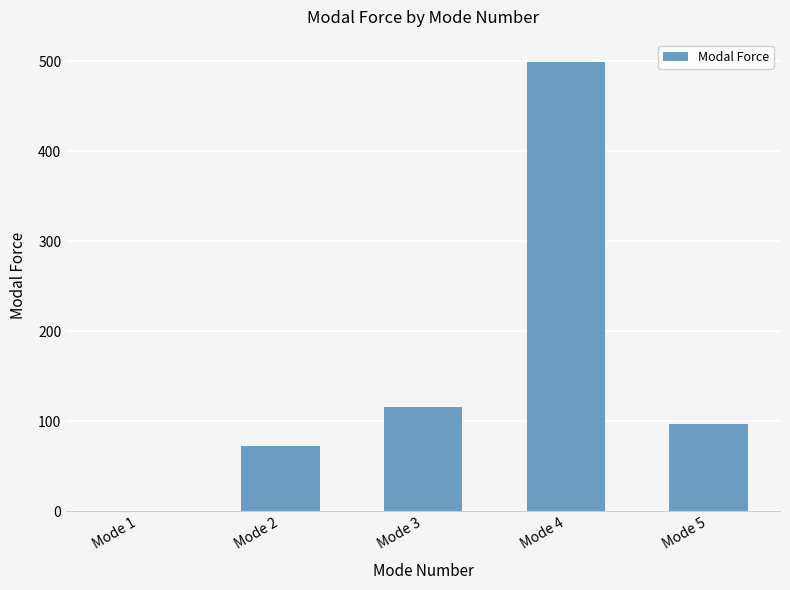

Is it true that the value at Mode 4 is 499.0?

True